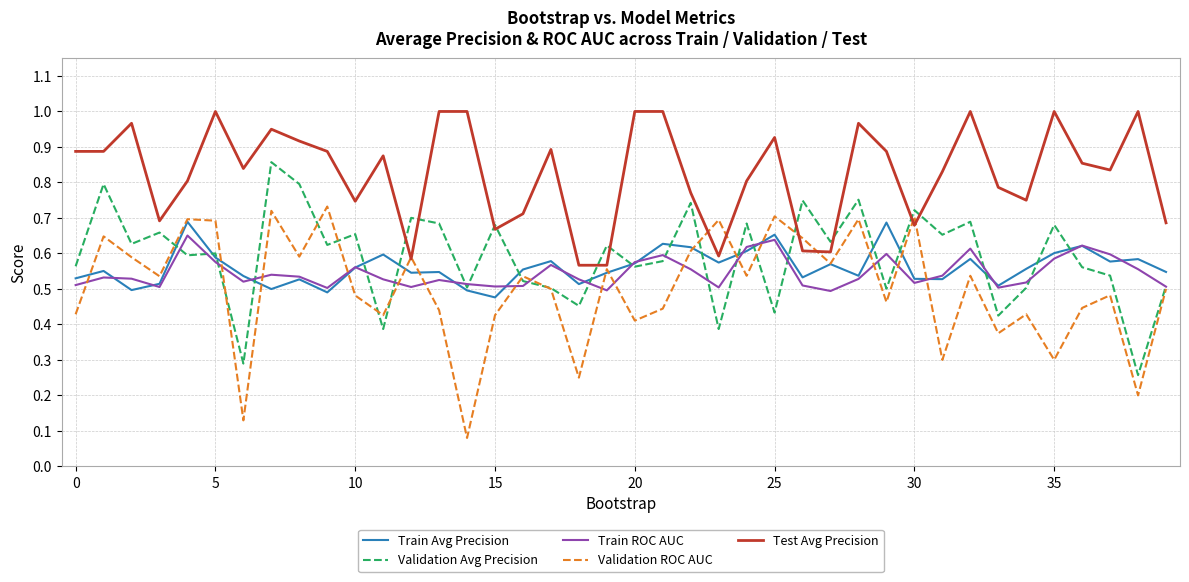

True or false: Test Avg Precision and Validation Avg Precision cross at least once.

True